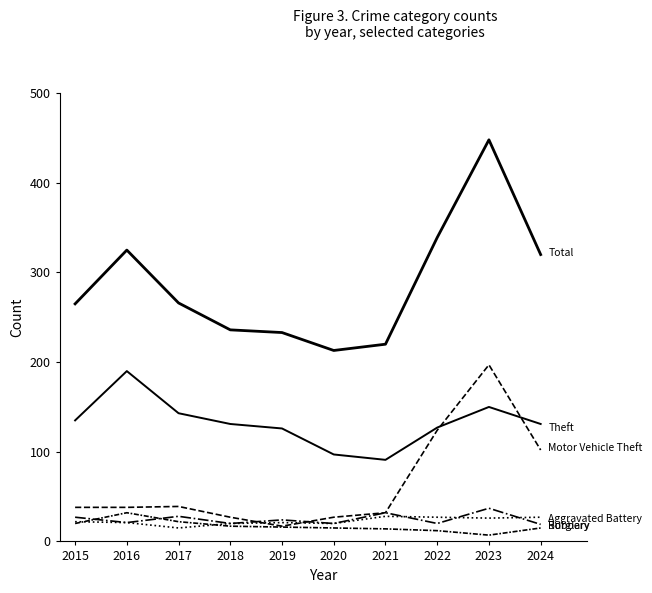

Reading left to right, what are all the values shown in this chart?

Total: 265	325	266	236	233	213	220	339	448	320
Theft: 135	190	143	131	126	97	91	127	150	131
Motor Vehicle Theft: 38	38	39	27	17	27	32	124	197	102
Robbery: 27	21	28	20	24	20	32	20	37	19
Aggravated Battery: 22	21	15	20	21	20	28	27	26	27
Burglary: 20	32	22	17	16	15	14	12	7	15